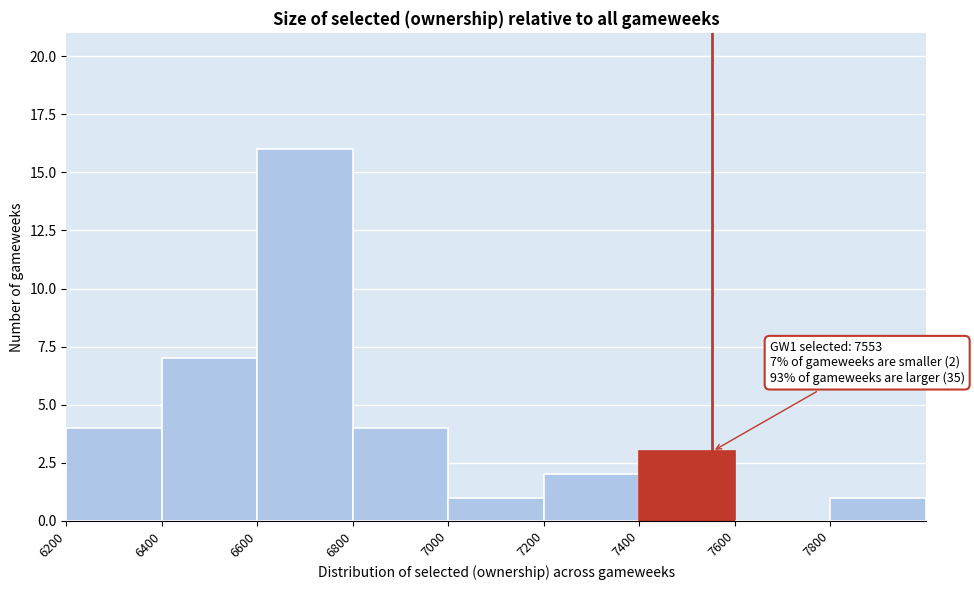

Over which range of the x-axis is the bar tallest?

6600 to 6800